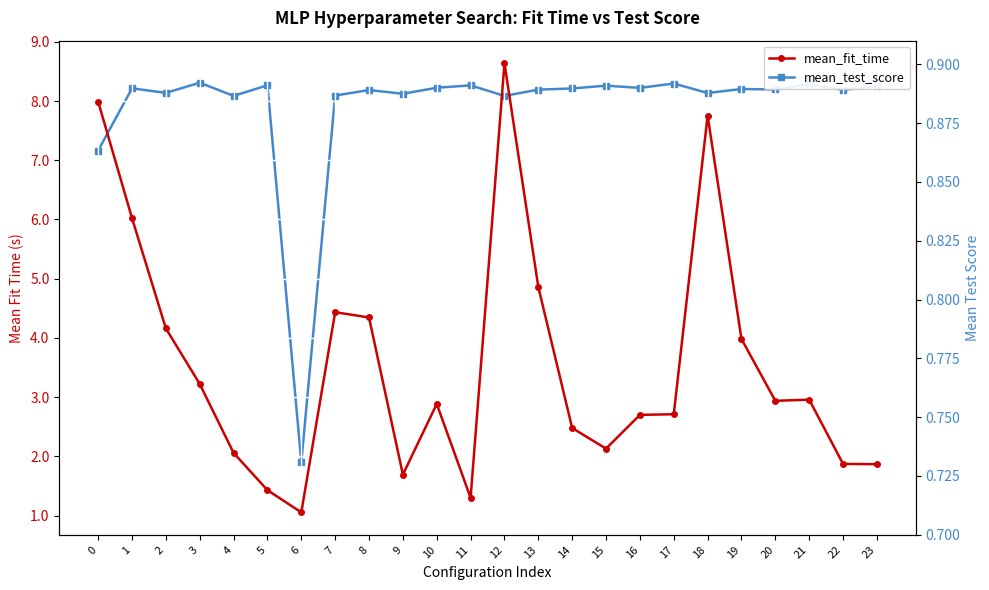

At which category does mean_fit_time reach its first local peak?

7